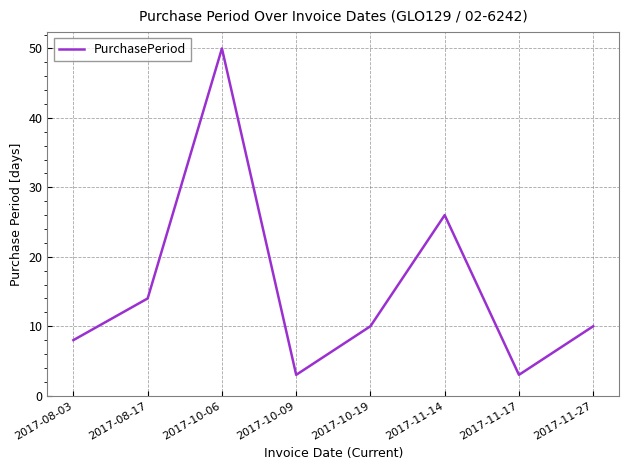

The chart shows a value of 3 at 2017-11-17. True or false?

True